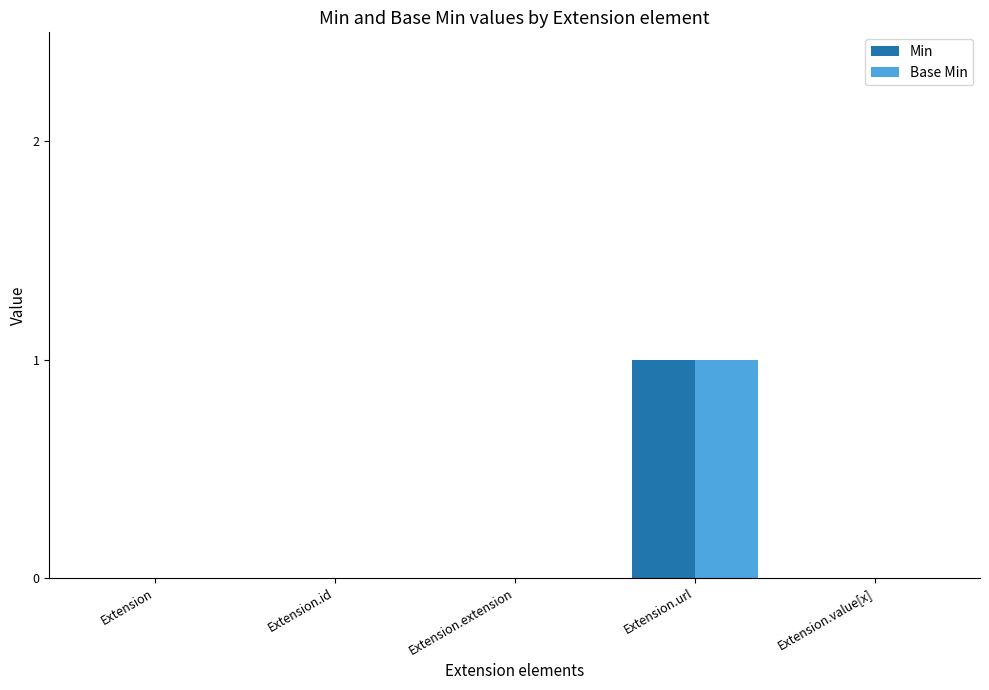

How many data points does each series have?

5